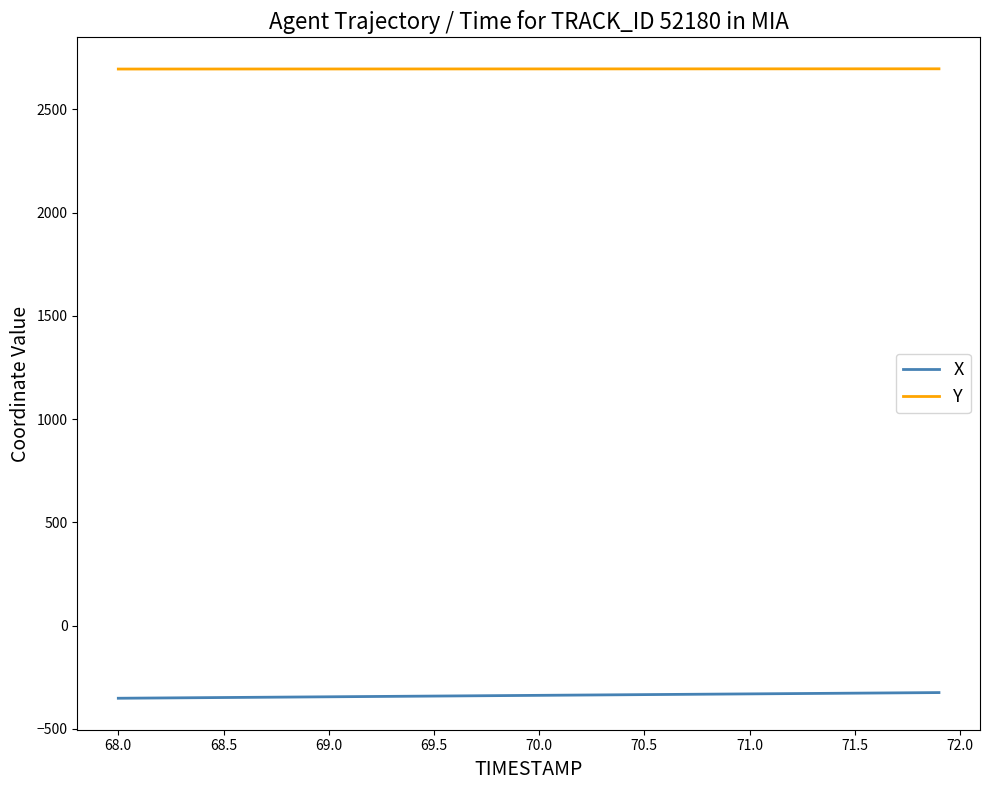

Rank the series by their maximum value, from highest to lowest.

Y, X